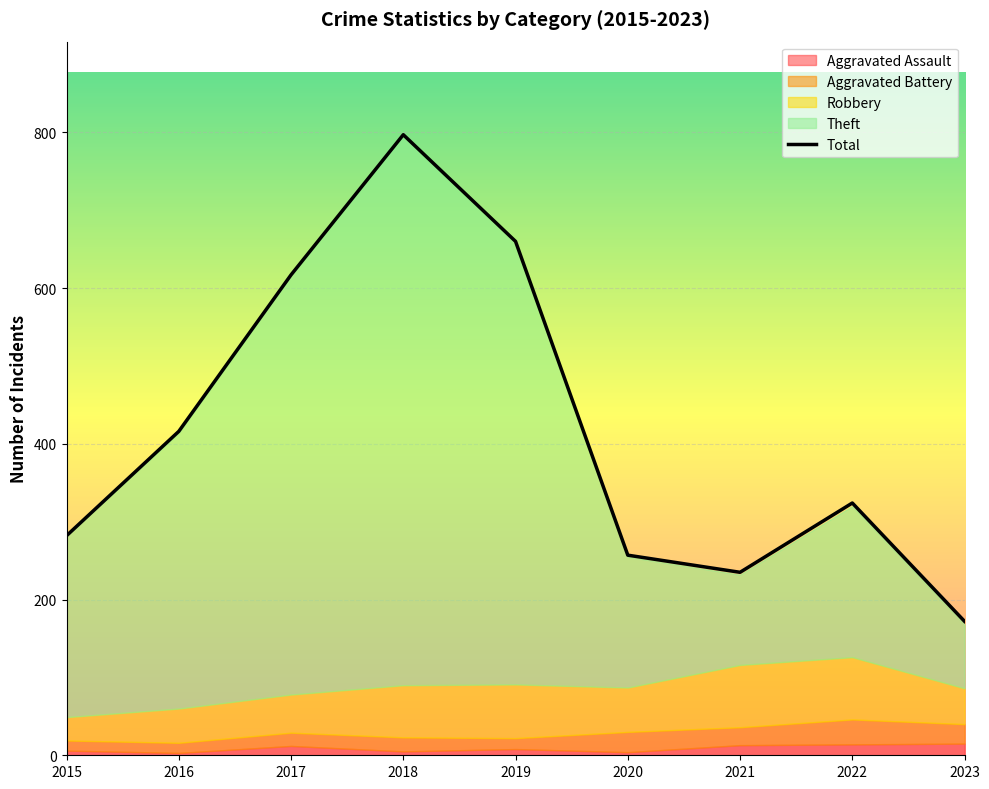

True or false: Aggravated Battery and Aggravated Assault cross at least once.

False